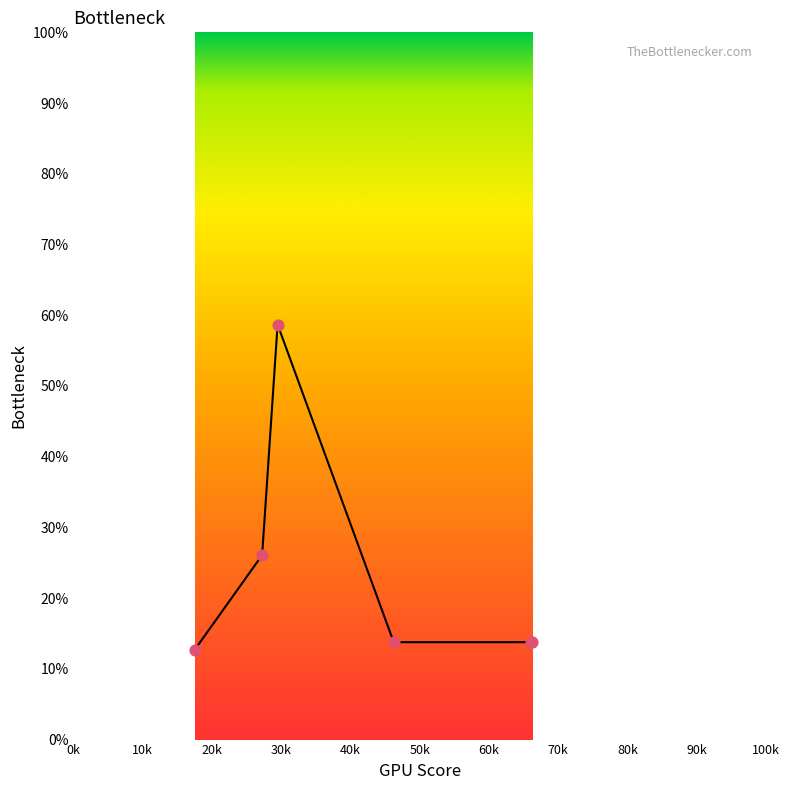

What is the sum of all values?

138.7